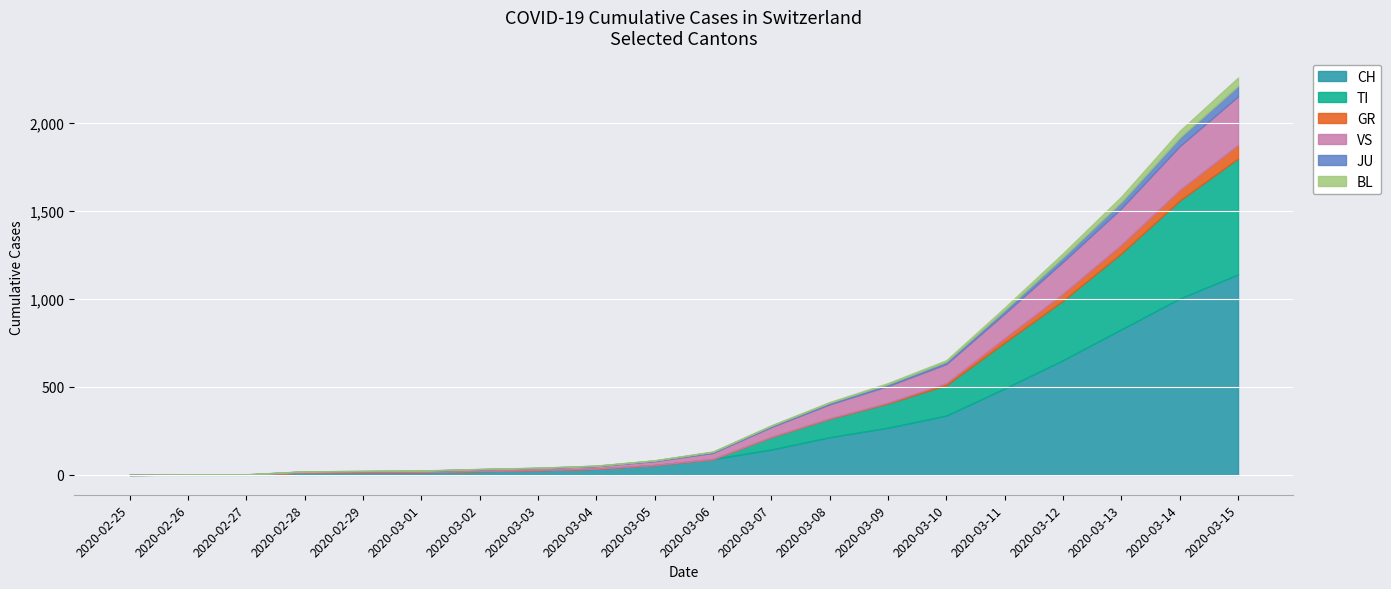

How many positive values does the JU series have?

18